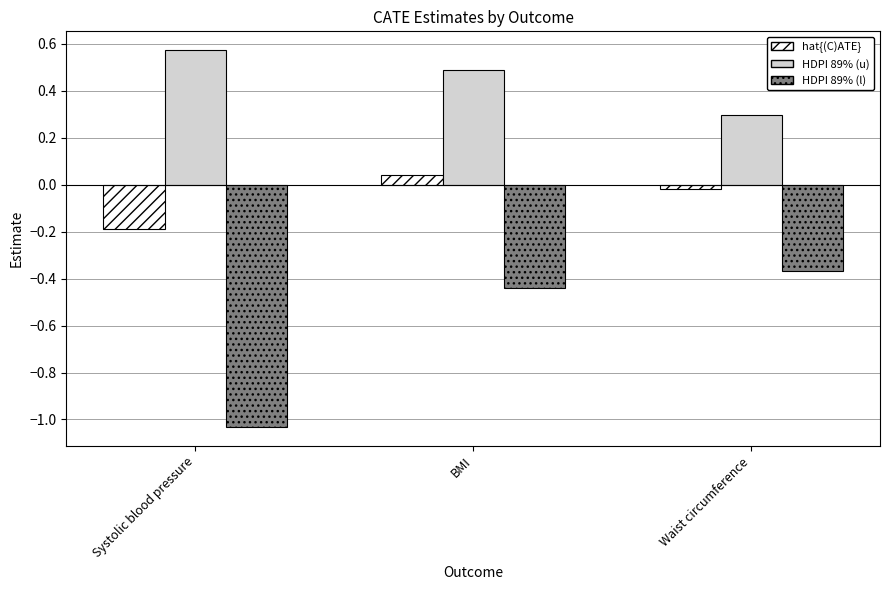

What is the difference between the maximum and minimum values in the hat{(C)ATE} series?

0.2